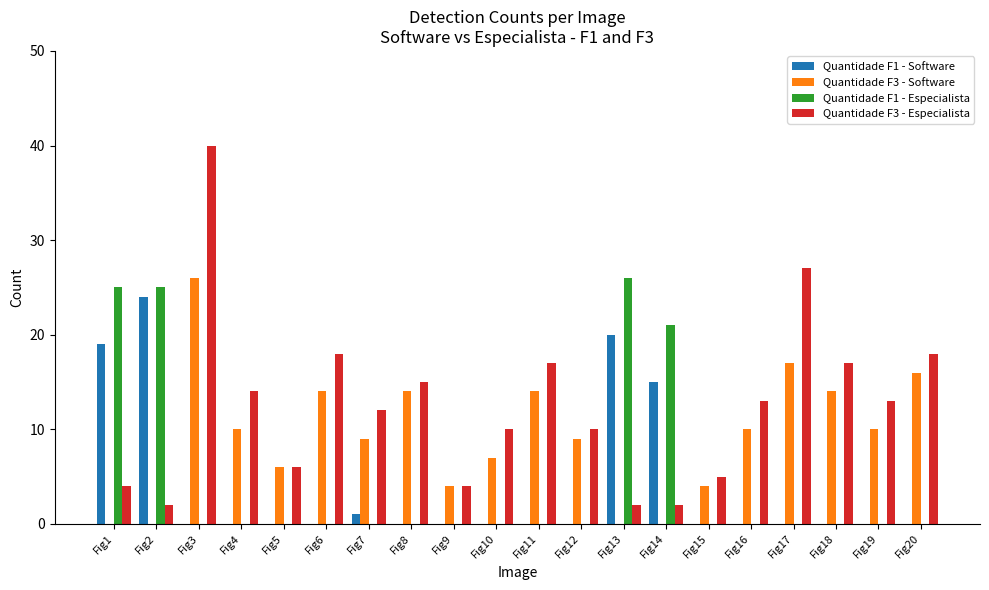

How many groups of bars are there?

20